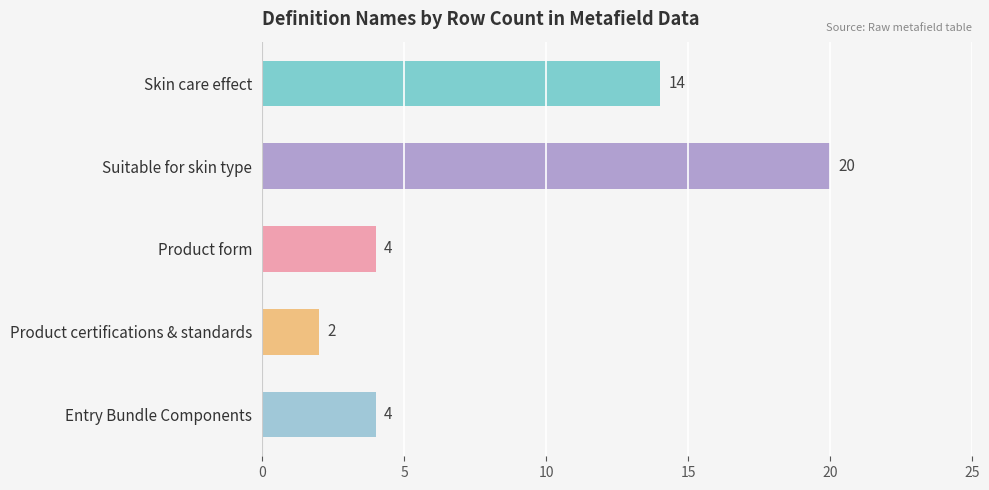

How many bars are there in total?

5